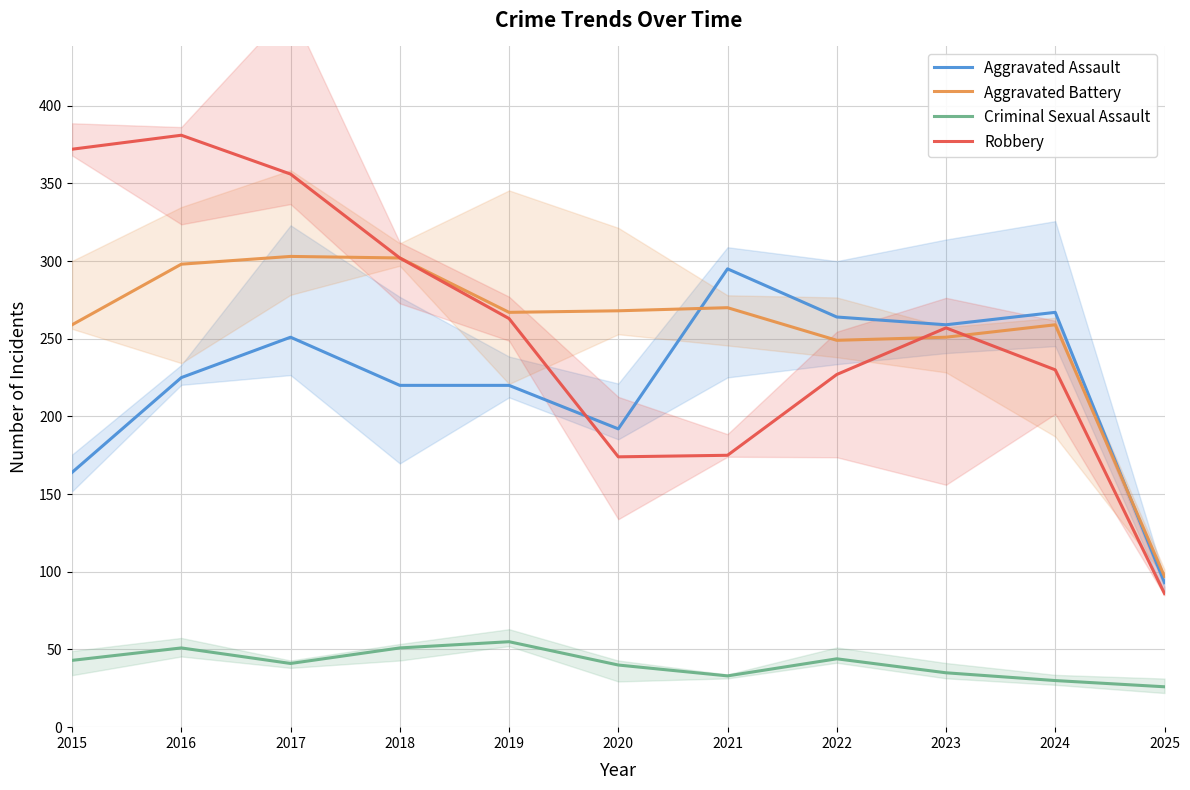

Reading left to right, list all the values displayed in this chart.

Aggravated Assault: 164	225	251	220	220	192	295	264	259	267	93
Aggravated Battery: 259	298	303	302	267	268	270	249	251	259	97
Criminal Sexual Assault: 43	51	41	51	55	40	33	44	35	30	26
Robbery: 372	381	356	302	263	174	175	227	257	230	86